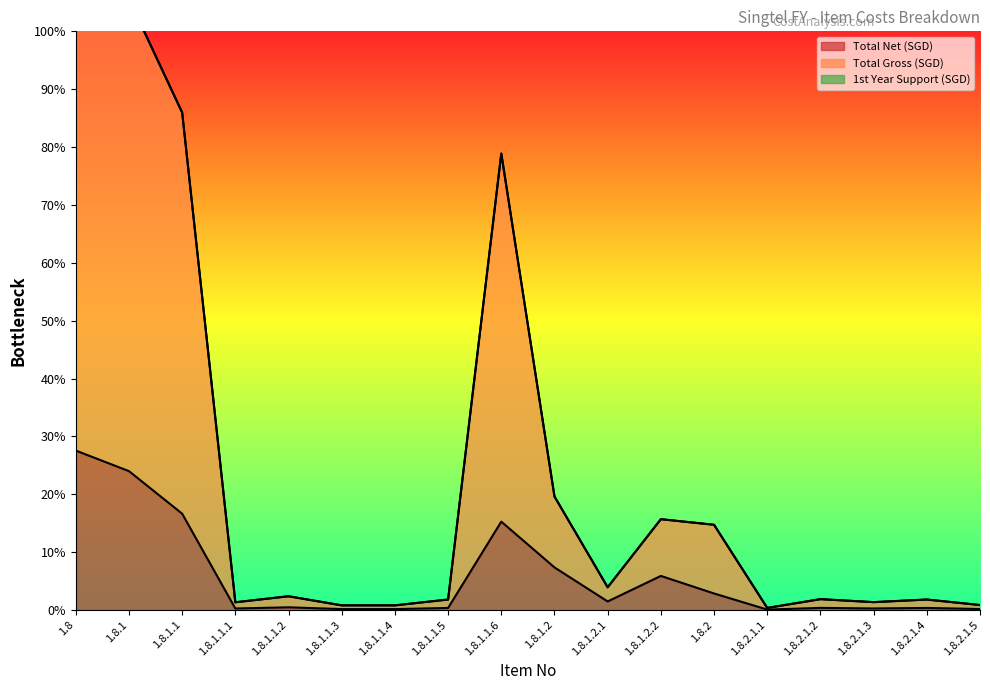

What is the value of the Total Gross (SGD) point at the 14th from the left?

49600.0